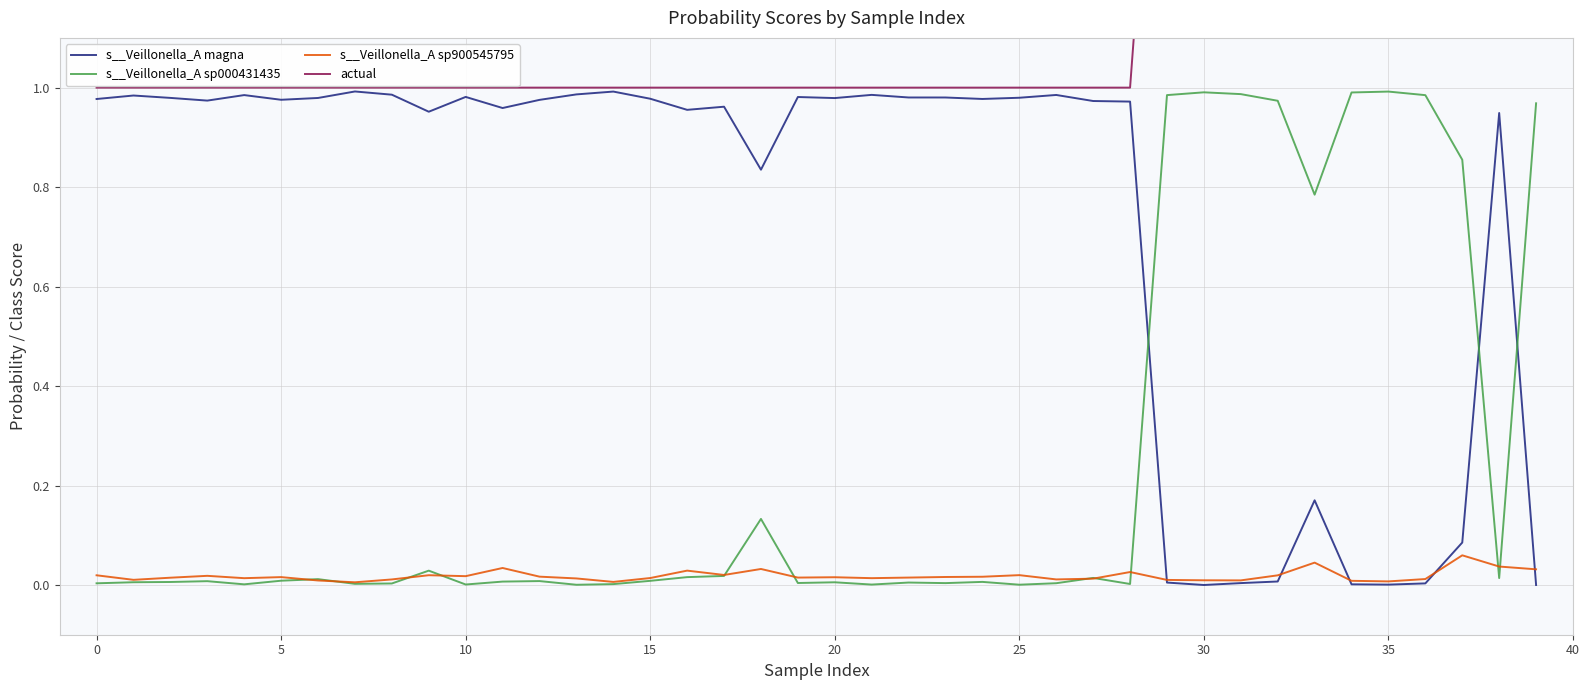

True or false: s__Veillonella_A sp000431435 and s__Veillonella_A magna cross at least once.

True